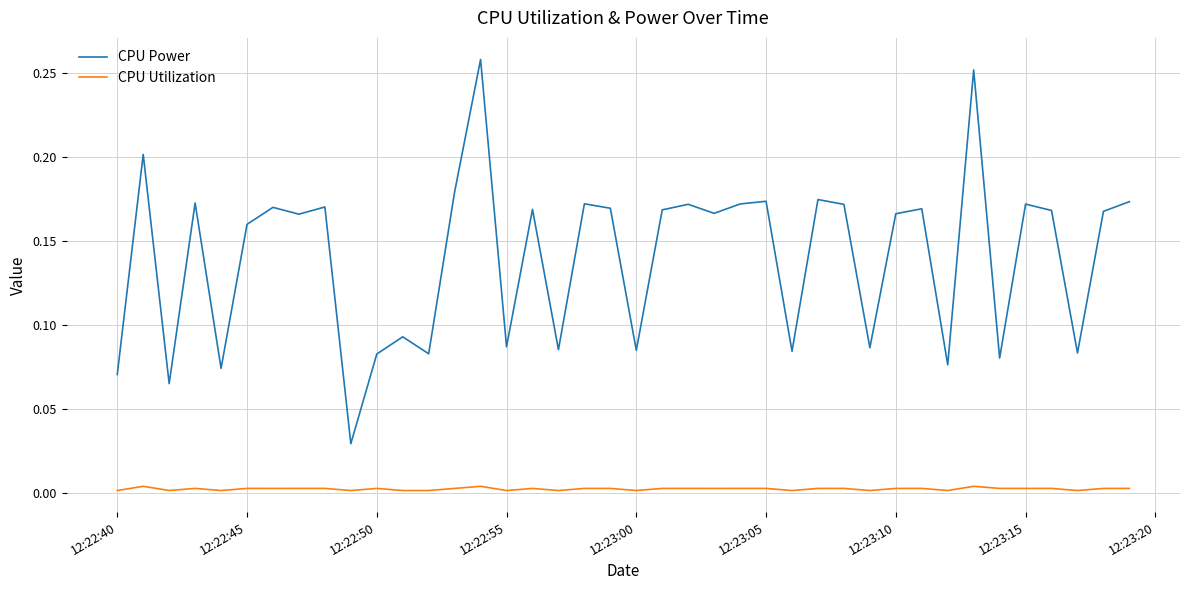

True or false: CPU Utilization and CPU Power intersect in this chart.

False